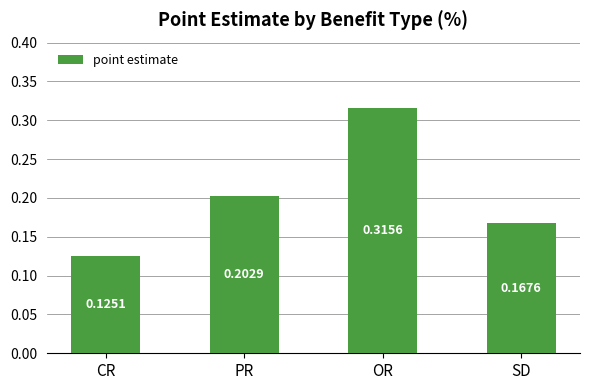

The value at CR is 0.2. True or false?

False